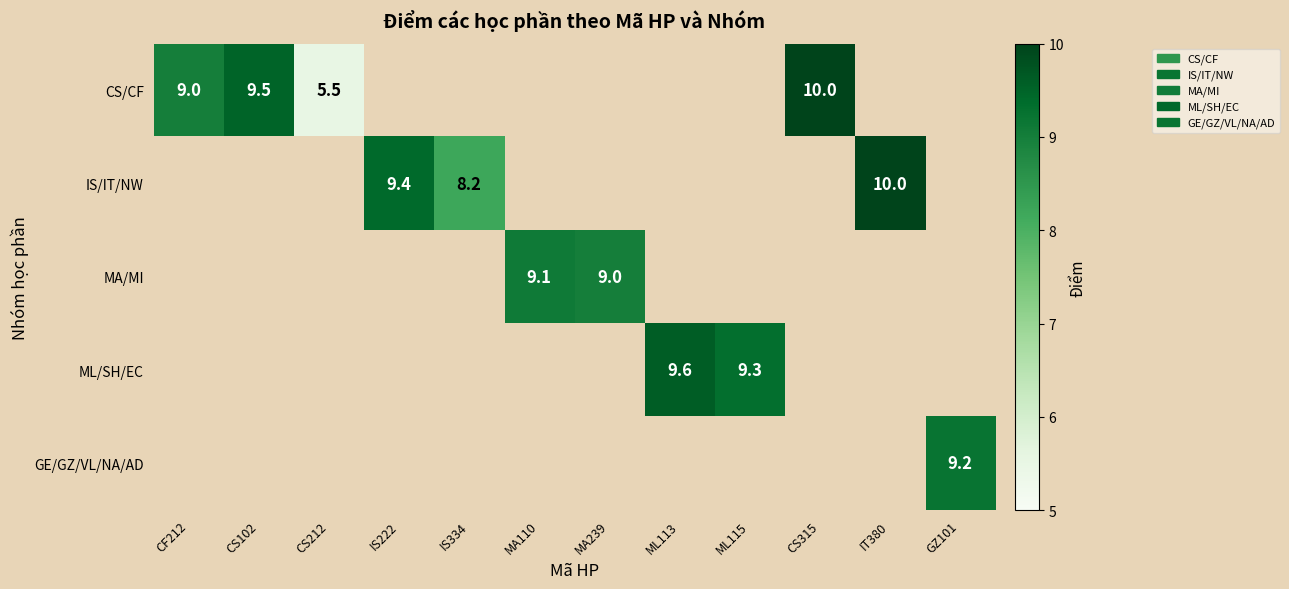

Is it true that ML/SH/EC equals 4.2 at ML113?

False